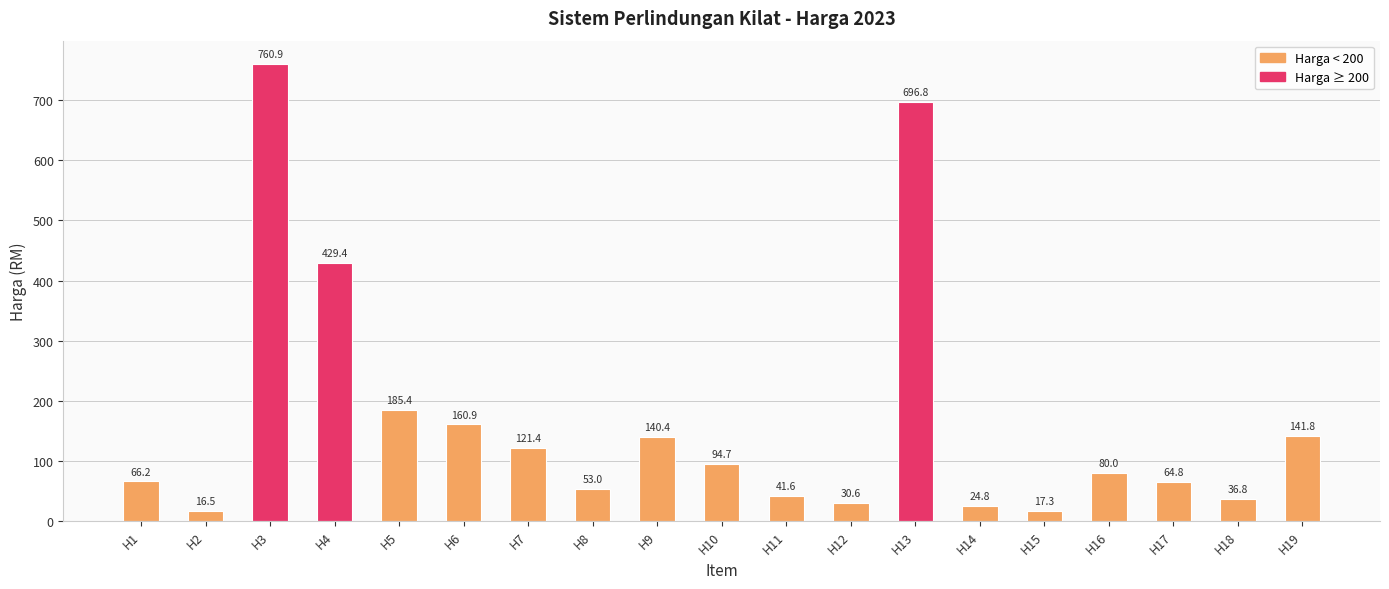

What value does the data have at H15?

17.3